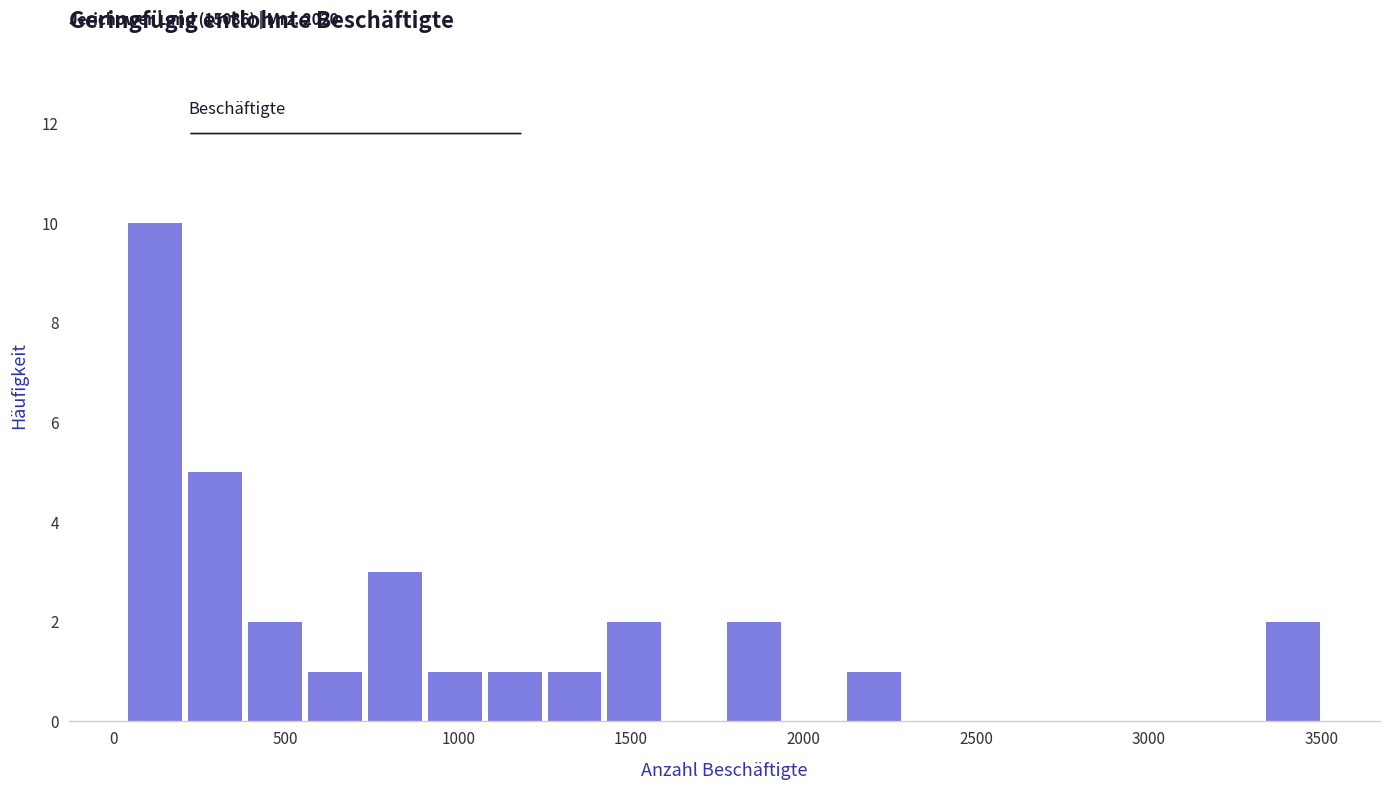

Around what value on the x-axis is the tallest bar? Give the approximate position of its centre, as read against the axis.

100